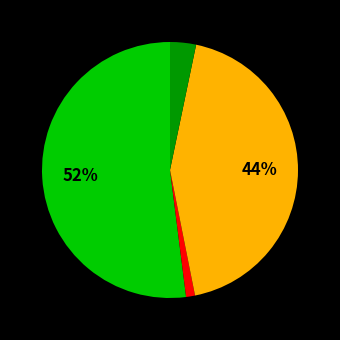

To the nearest percent, what is the average slice percentage?

25%